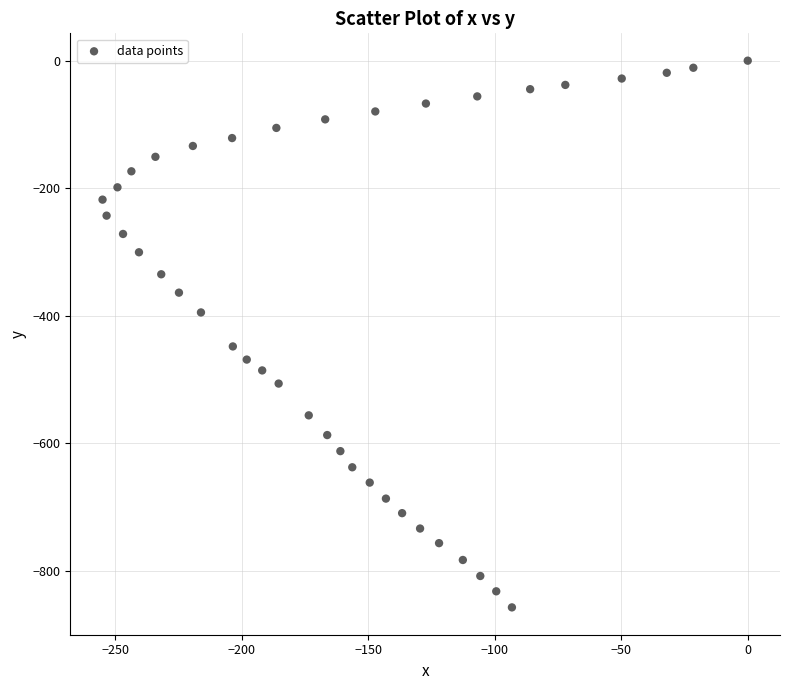

What Y value in the scatter plot is closest to -428?

-447.9